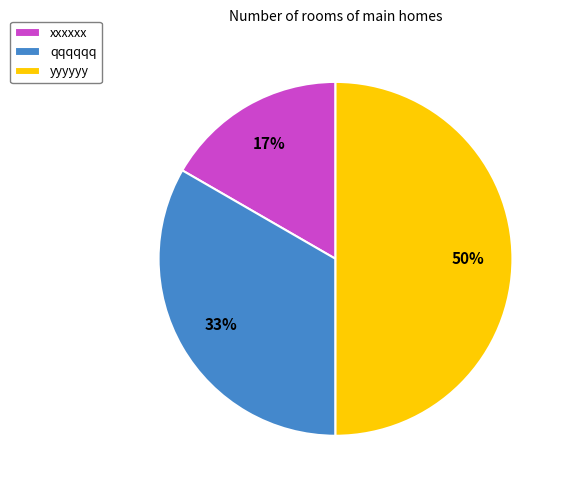

Is the sum of qqqqqq and yyyyyy greater than half?

Yes